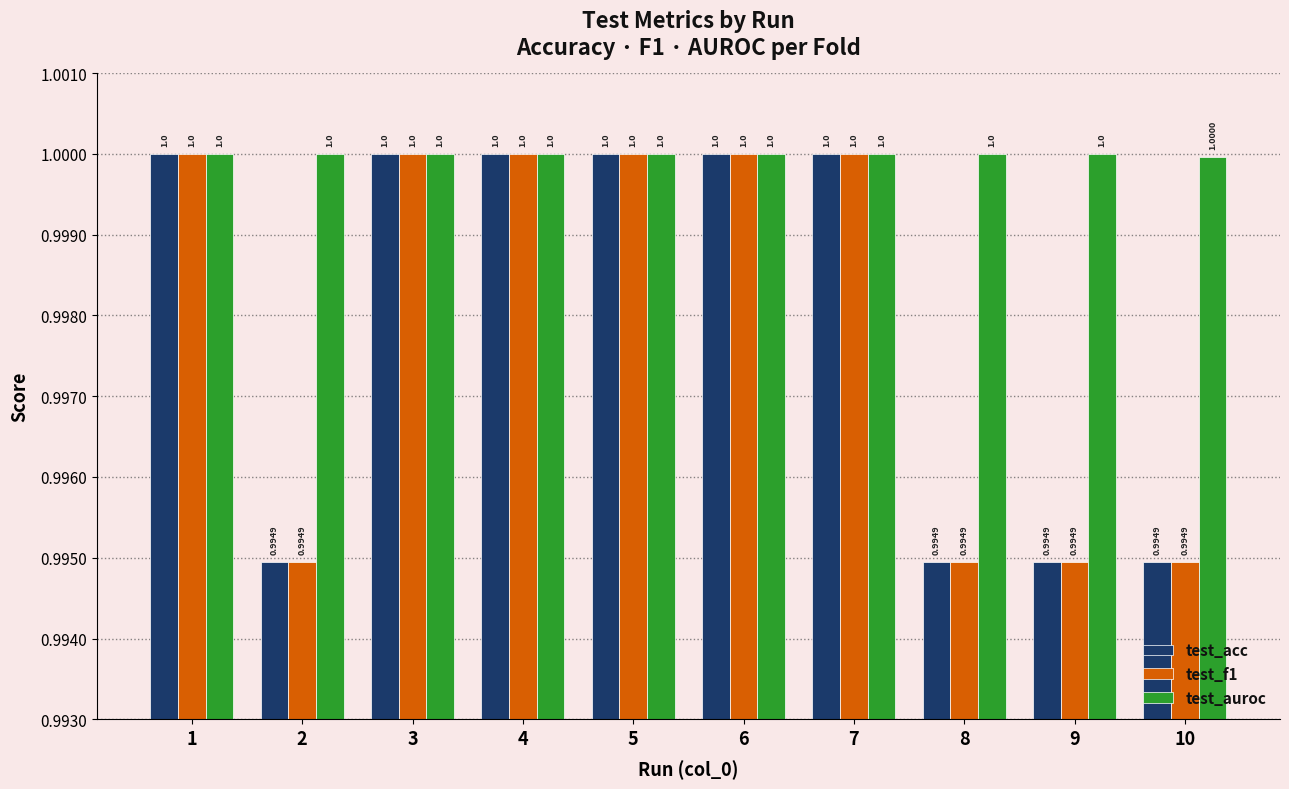

What are all the series names shown in the legend?

test_acc, test_f1, test_auroc